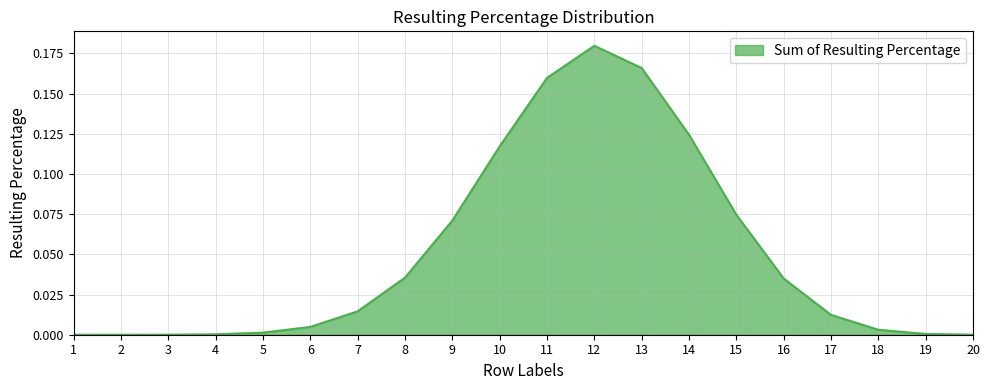

True or false: the data shows 0.0 at 16.

True